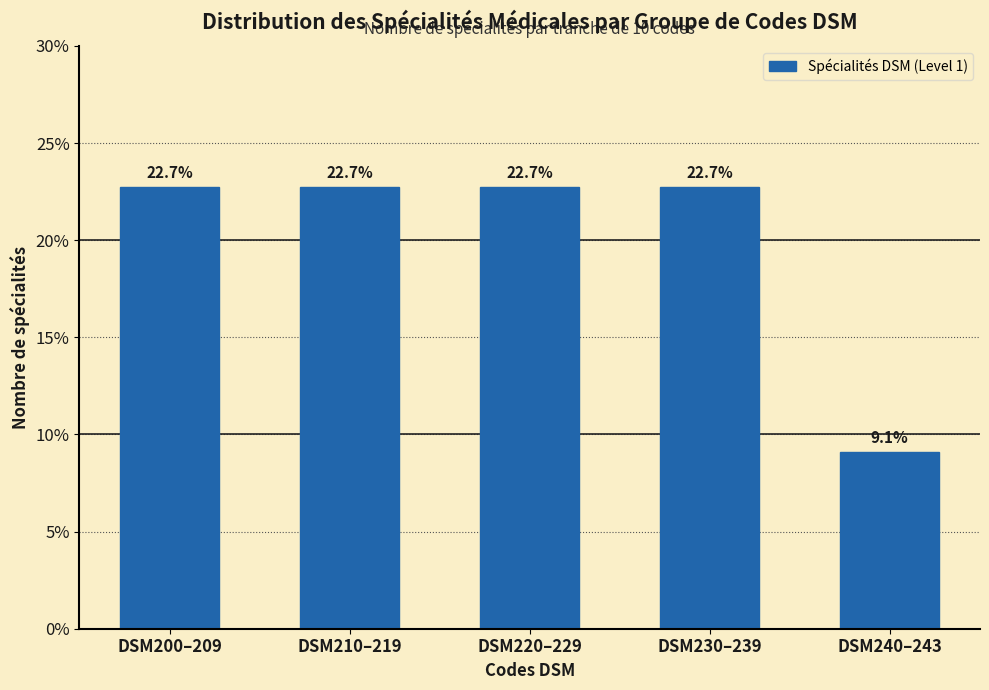

Reading left to right, list all the values displayed in this chart.

DSM200–209=22.7	DSM210–219=22.7	DSM220–229=22.7	DSM230–239=22.7	DSM240–243=9.1